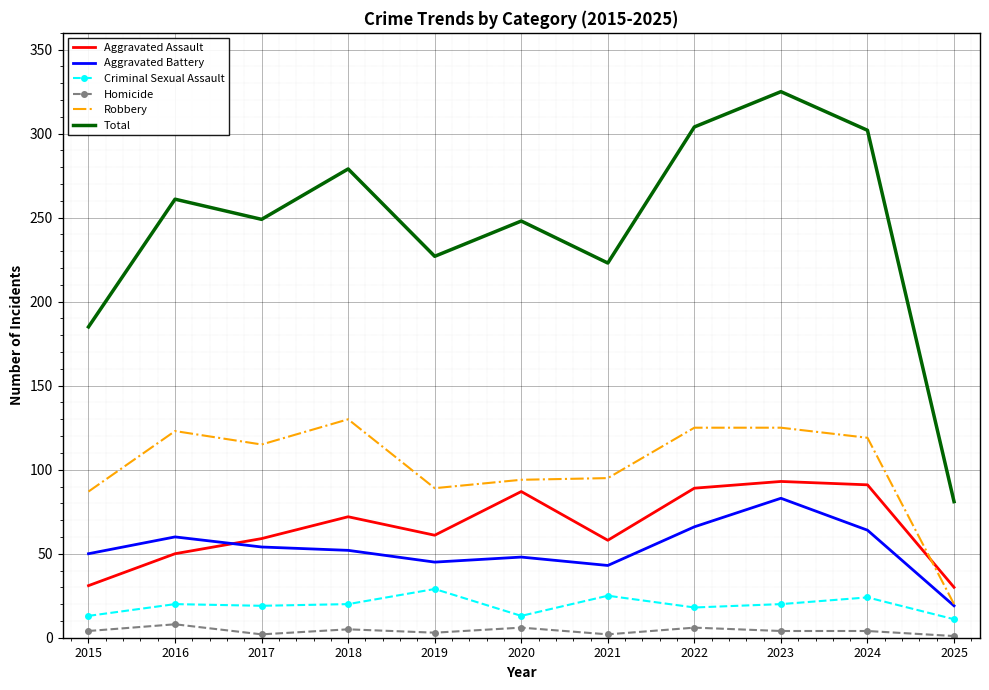

At which label is Aggravated Battery closest to 51?

2015